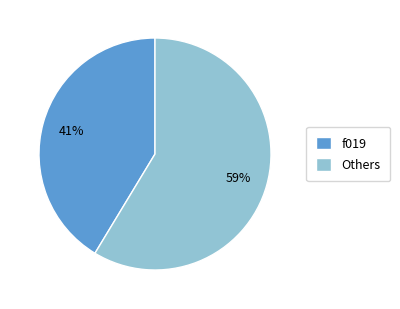

Does any single category account for the majority?

Yes